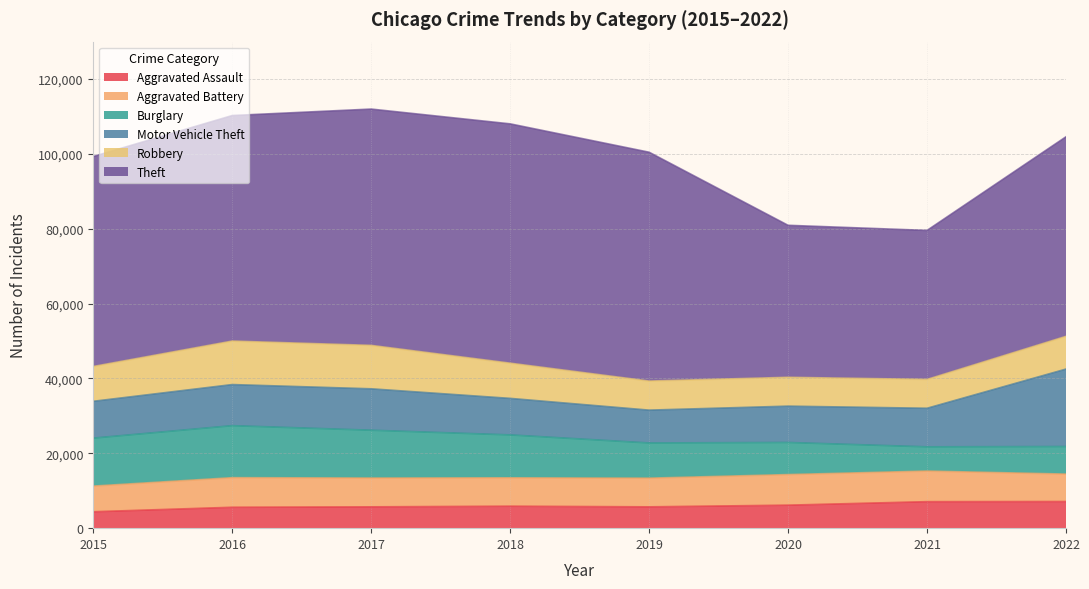

What is the difference between the maximum and minimum values in the Robbery series?

3920